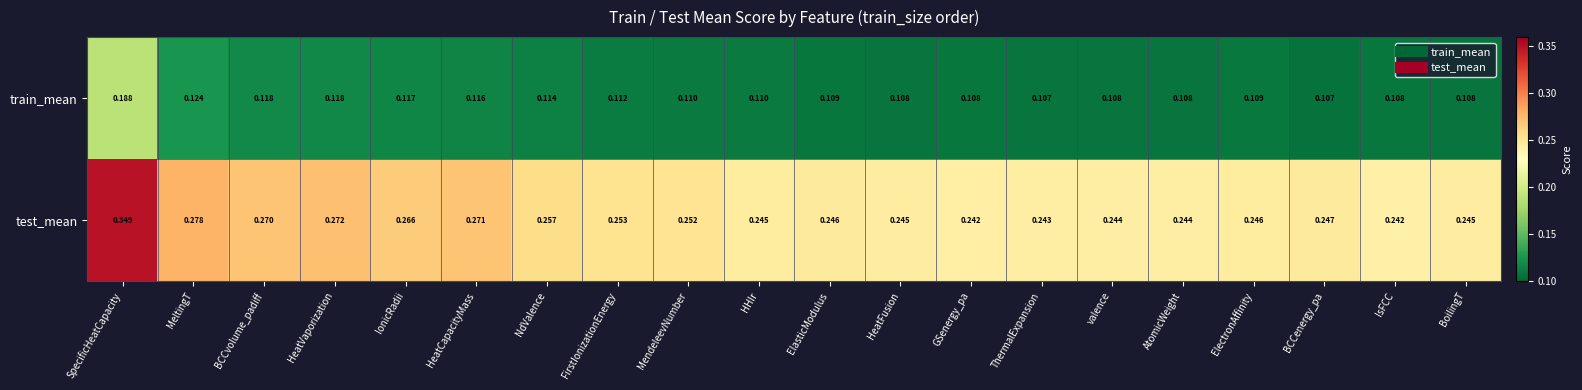

At which label does train_mean reach its peak?

SpecificHeatCapacity